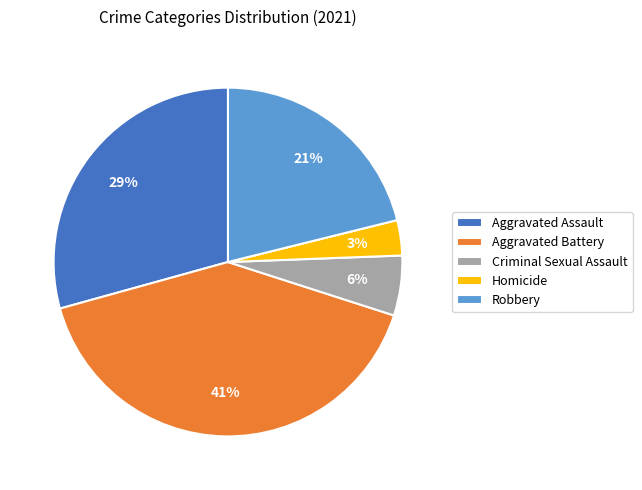

How many slices are in this pie chart?

5